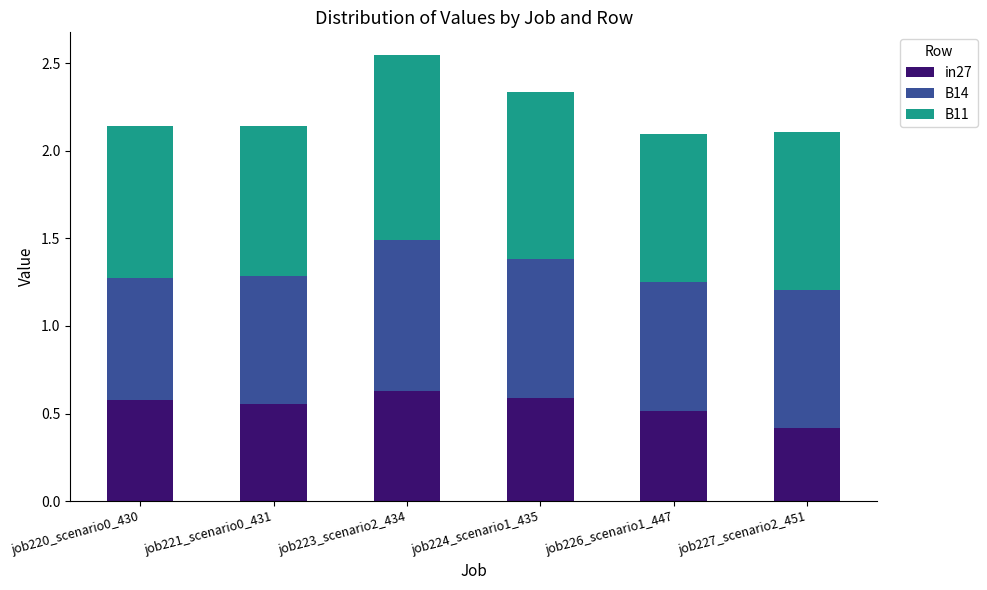

What is the minimum value for in27?

0.4